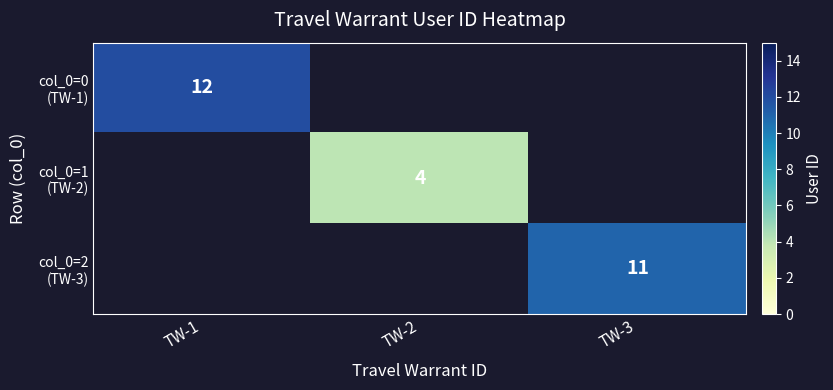

How many series are shown in this chart?

3